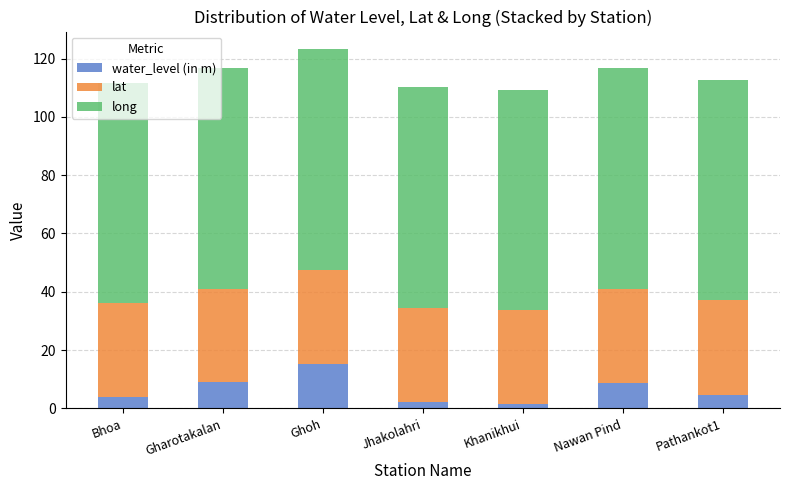

What is the sum of all water_level (in m) values?

45.4